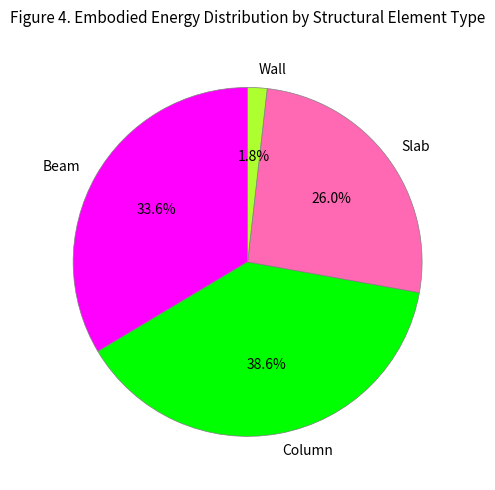

Which category has the biggest portion of the pie?

Column